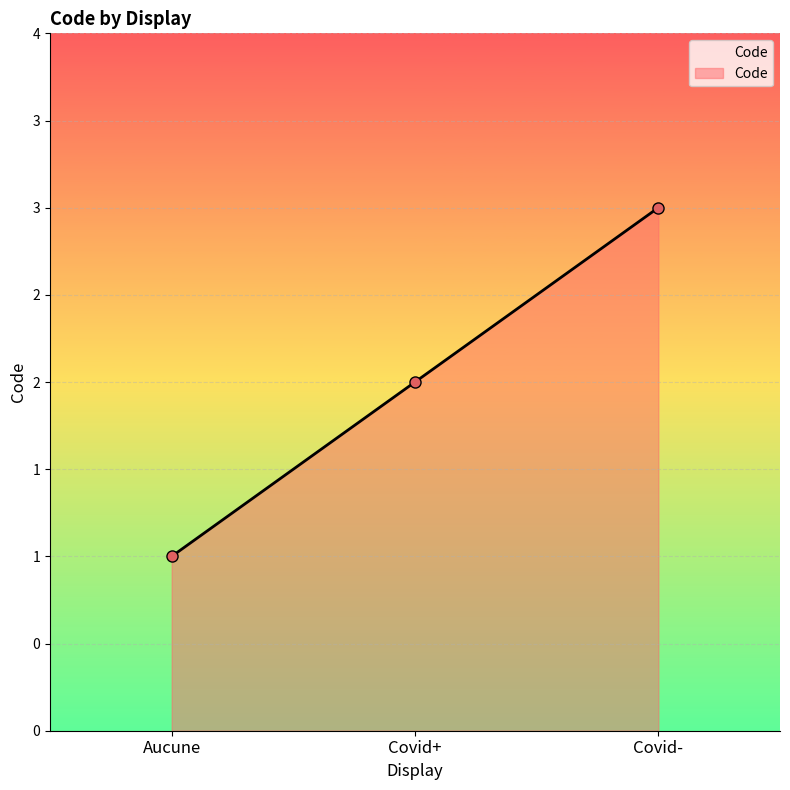

Between Covid- and Aucune, which is larger?

Covid-